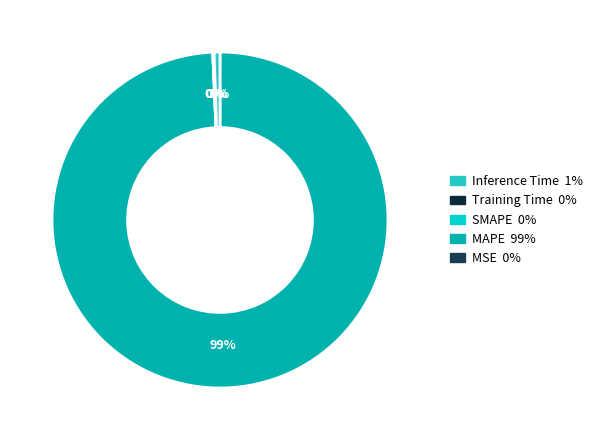

Is it true that MSE is 0% of the pie?

True